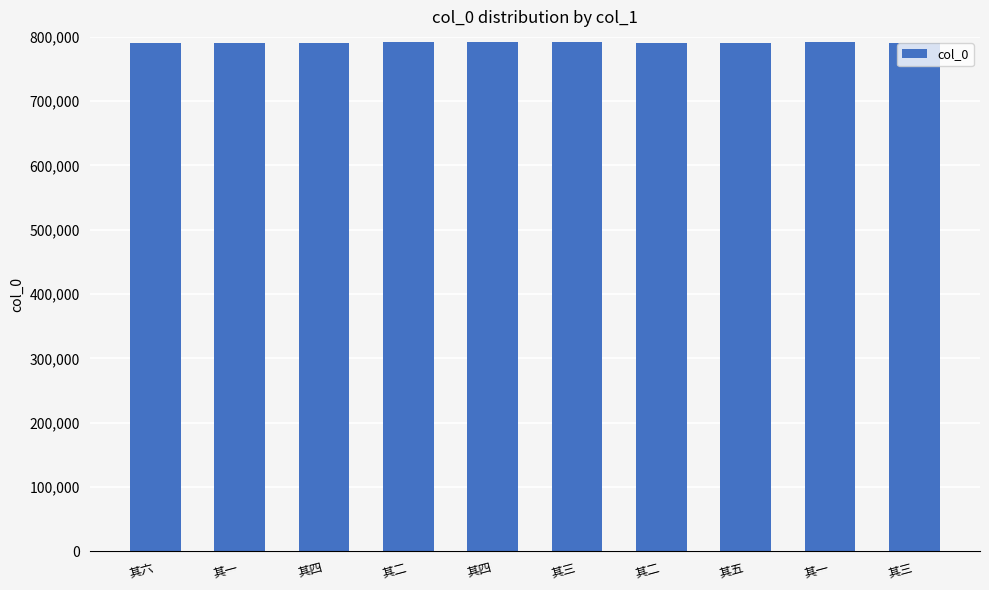

Is it true that the value at 其二 is 440736?

False